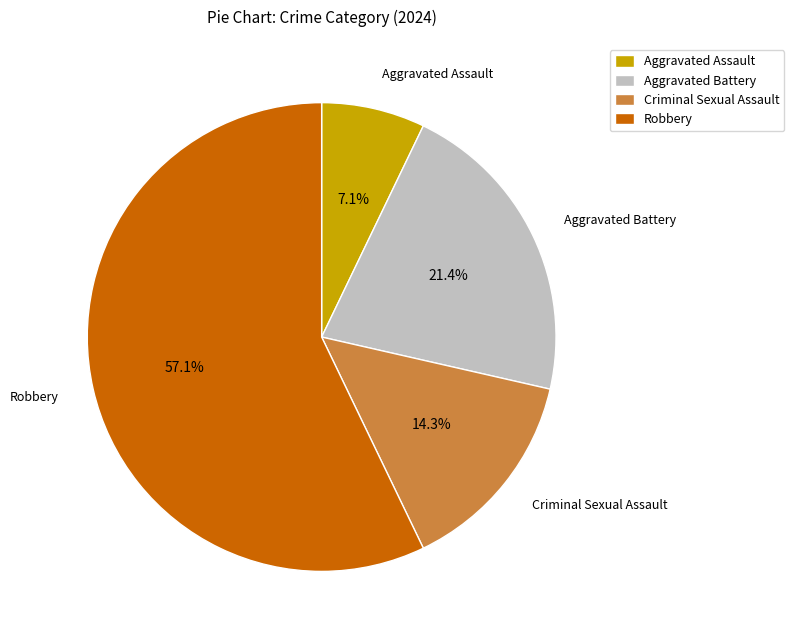

Combined, what portion of the pie is Robbery and Aggravated Assault?

64.3%